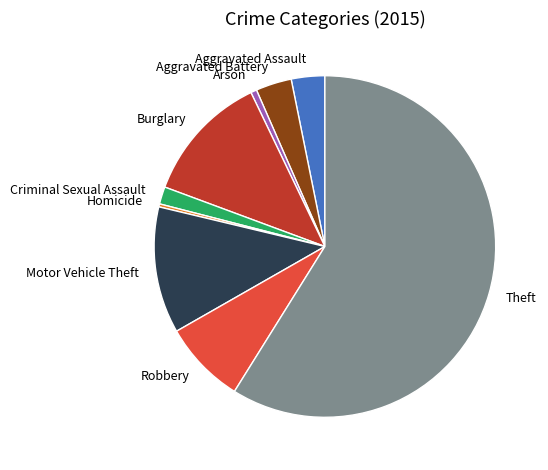

Is it true that Arson is 9% of the pie?

False